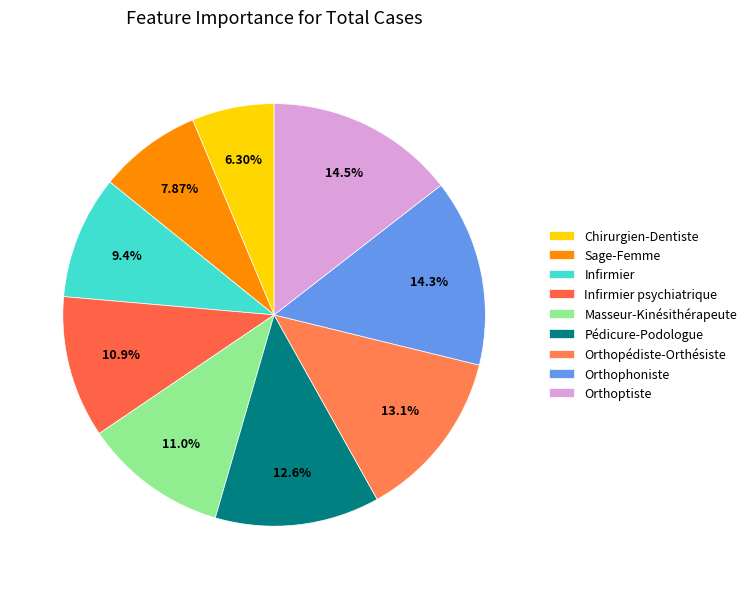

Does any single category account for the majority?

No